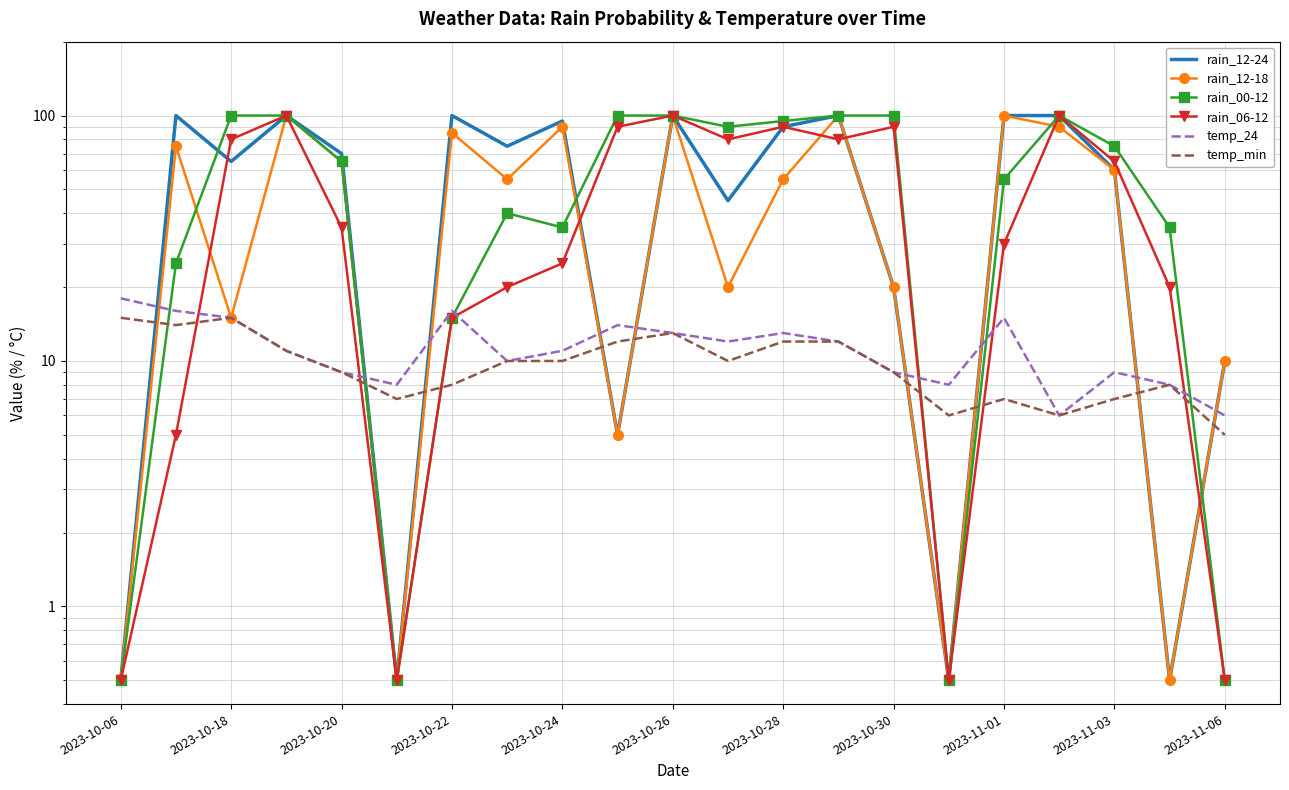

Is it true that temp_24 equals 9.0 at 2023-11-03?

True